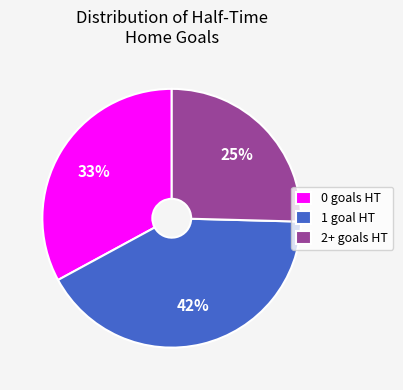

Is there any slice that represents more than half of the pie?

No